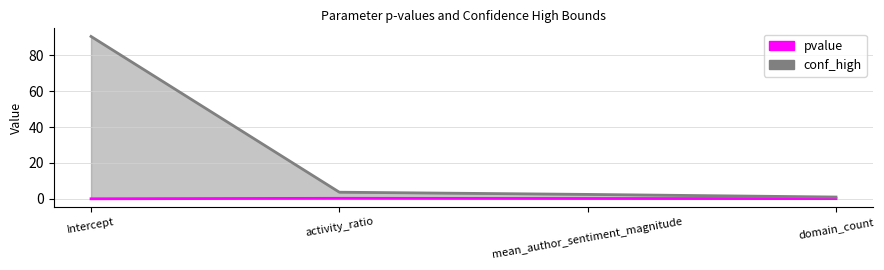

Which series has the largest total across all categories?

conf_high